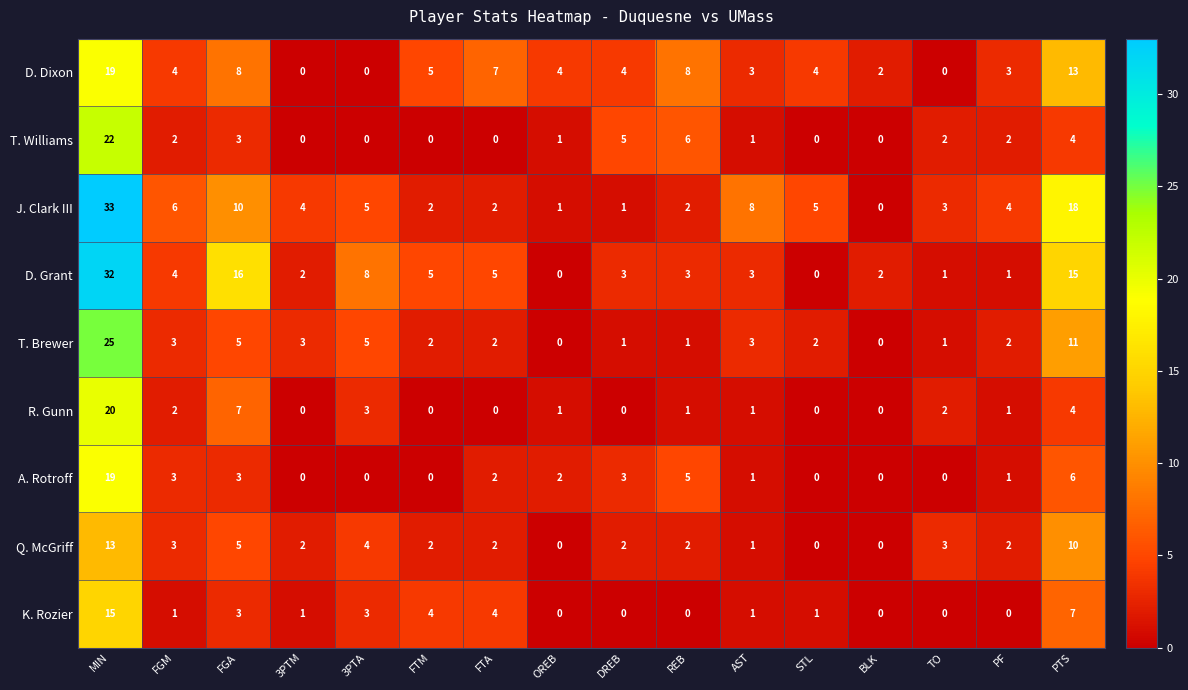

Which series has the largest total across all categories?

J. Clark III